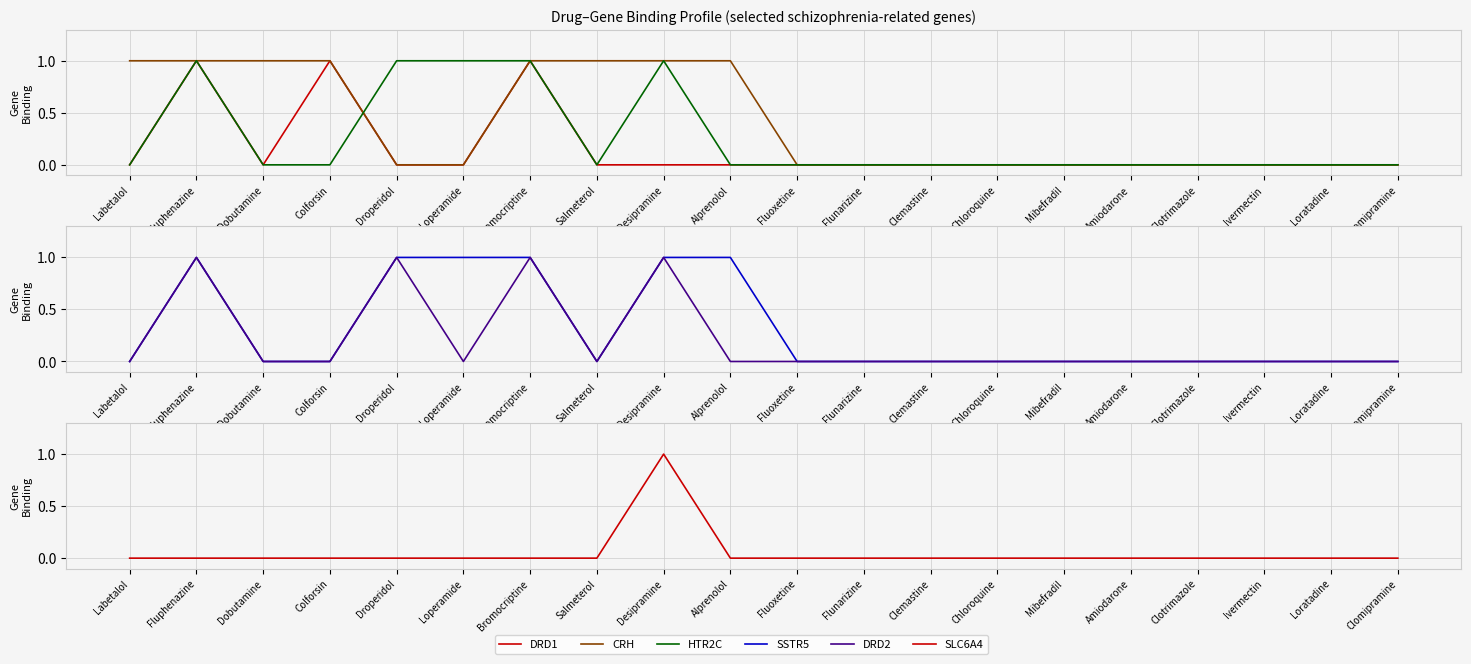

What is the difference between the maximum and minimum values in the DRD2 series?

1